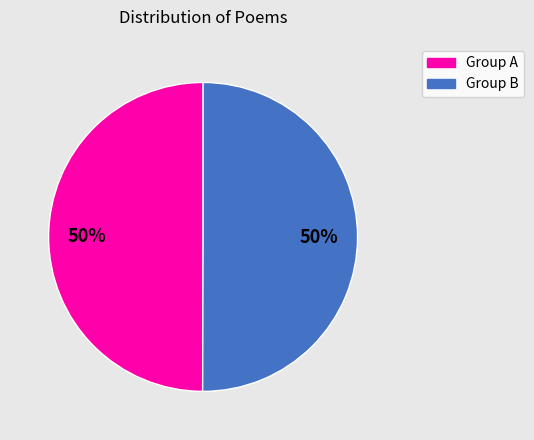

How many segments does this pie chart have?

2